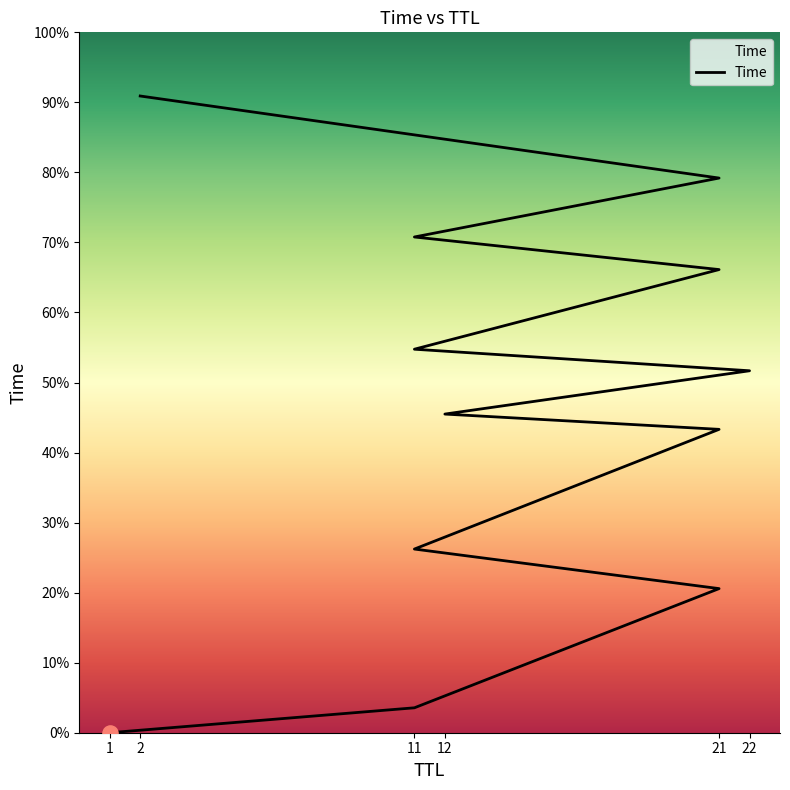

Between 11 and 2, which is larger?

2